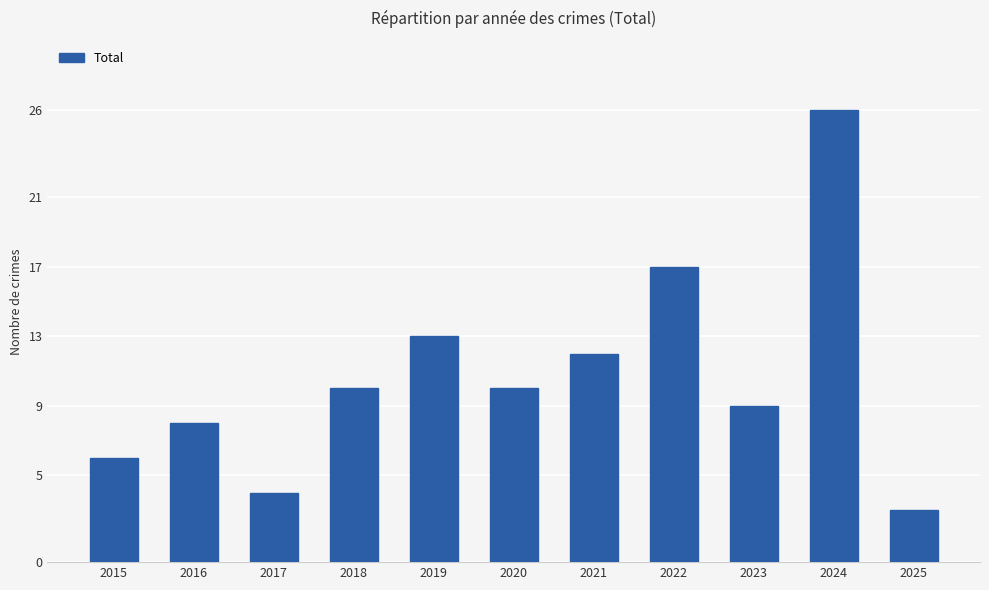

What is the greatest value displayed?

26